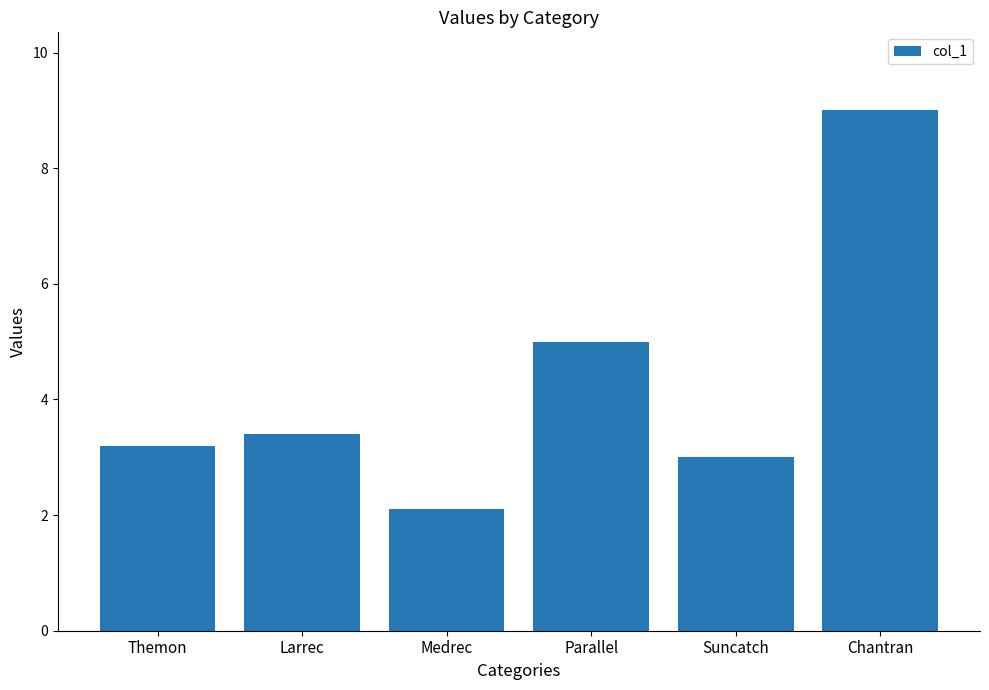

List the labels in order of value, smallest first.

Medrec, Suncatch, Themon, Larrec, Parallel, Chantran